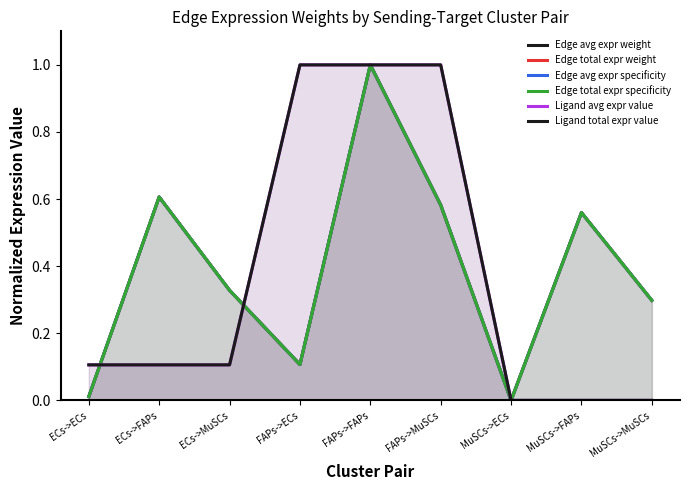

Which series has the largest total across all categories?

Edge total expr weight